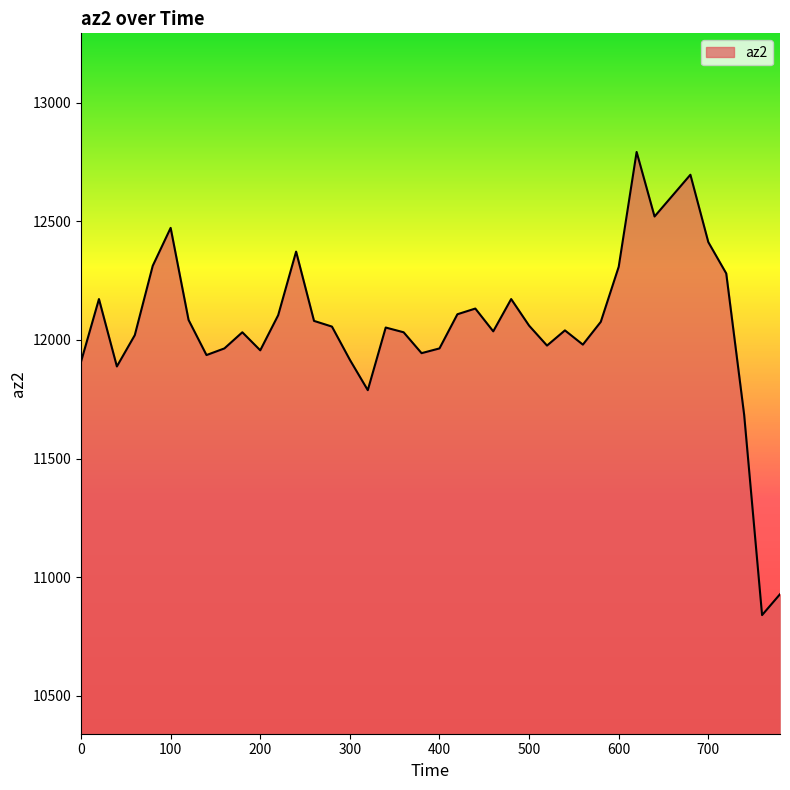

What is the smallest value displayed?

10840